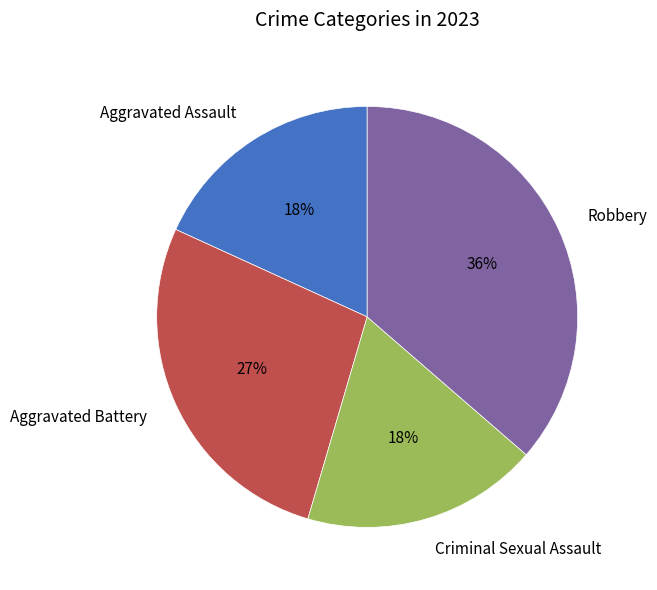

What percentage is the Criminal Sexual Assault slice, to the nearest percent?

18%